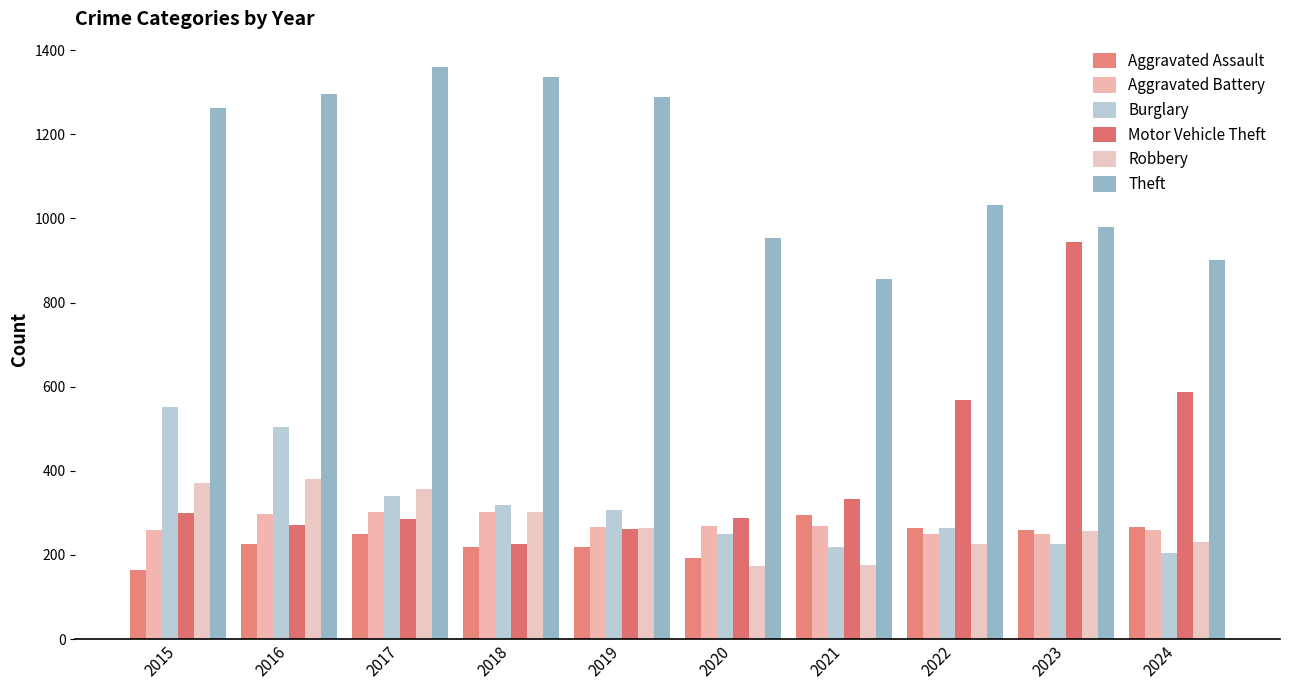

List the series in order of their peak value, highest first.

Theft, Motor Vehicle Theft, Burglary, Robbery, Aggravated Battery, Aggravated Assault